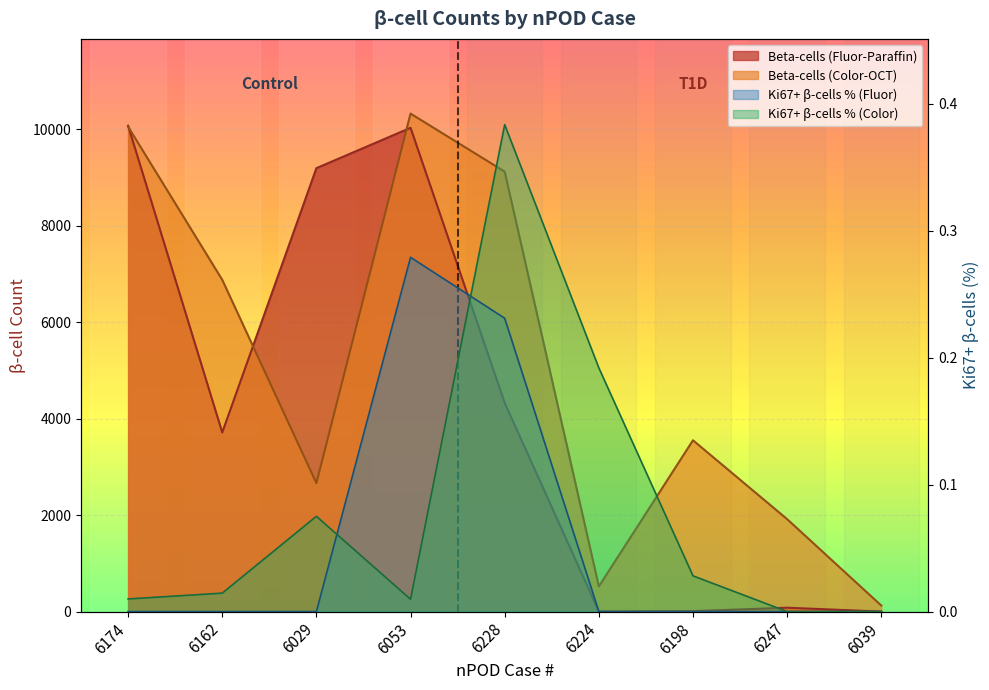

List the series in order of their peak value, lowest first.

Ki67+ Beta % (Fluor), Ki67+ Beta % (Color), Beta-cells (Fluor), Beta-cells (Color)